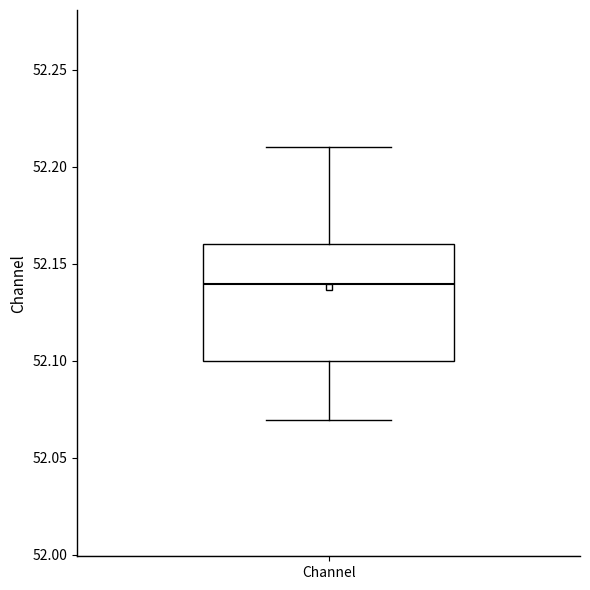

Where does the lower whisker of the box for Channel end on the y-axis? The values are not printed on the chart, so give them approximately, as read against the axis.

52.07